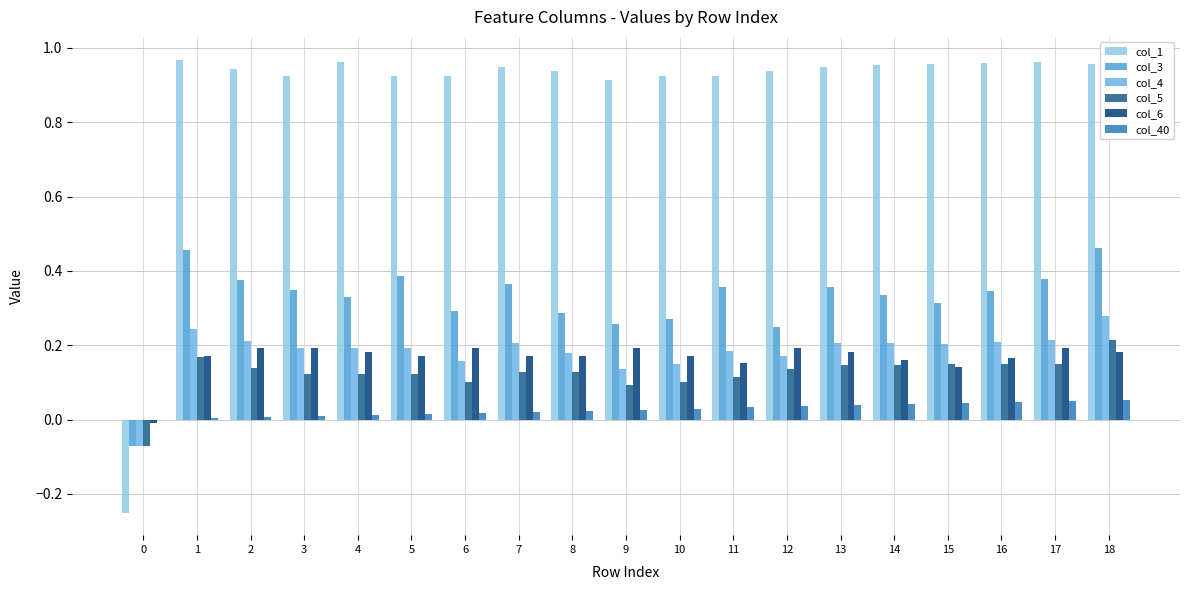

Where does the col_4 series first go above 0?

1